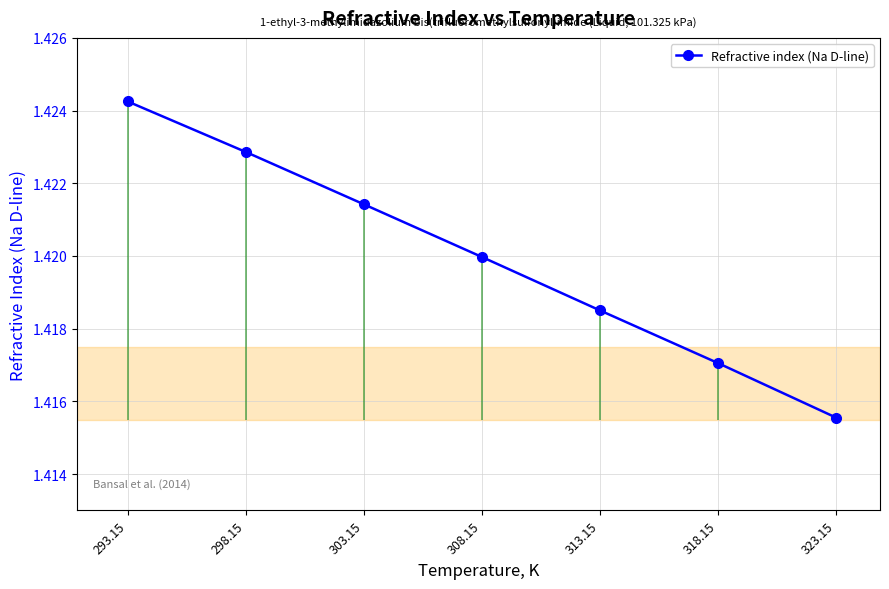

Rank the categories by value from lowest to highest.

323.15, 318.15, 313.15, 308.15, 303.15, 298.15, 293.15